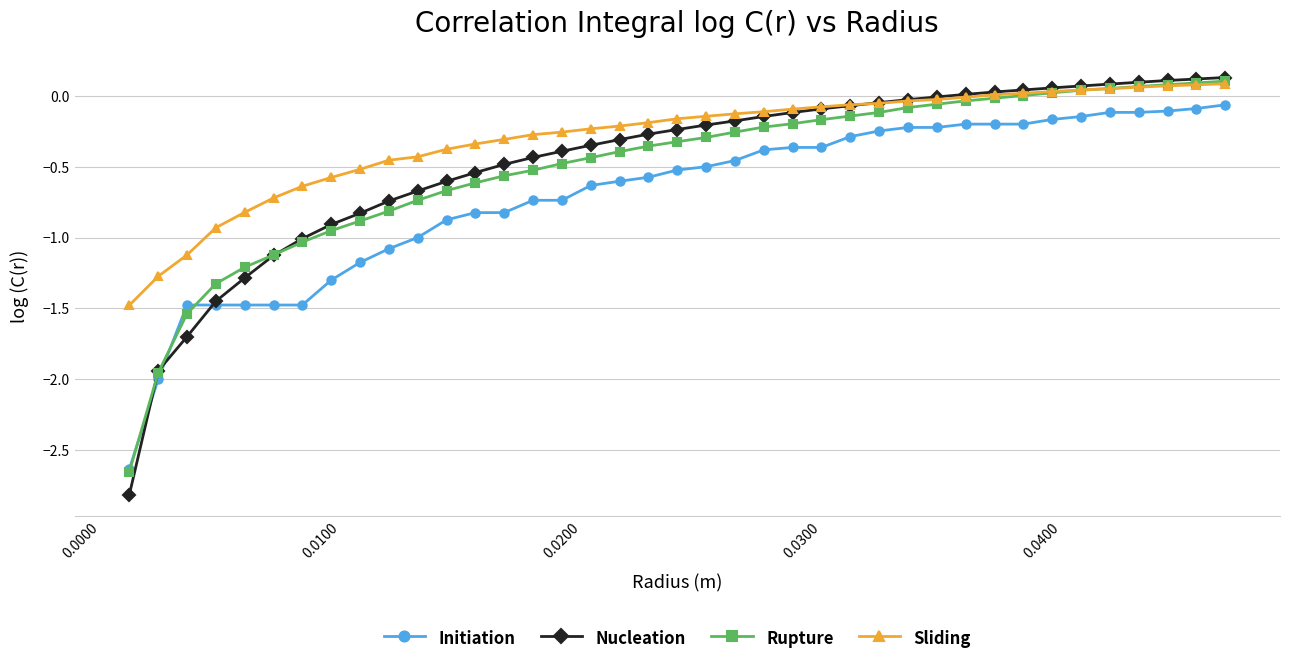

Which series has the widest spread of values?

Nucleation